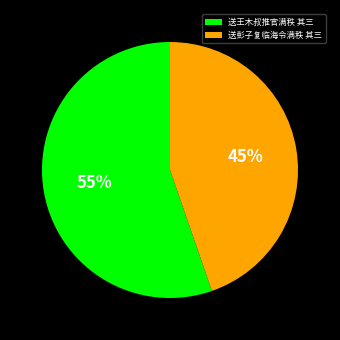

To the nearest percent, what portion does 送彭子复临海令满秩 其三 represent?

45%